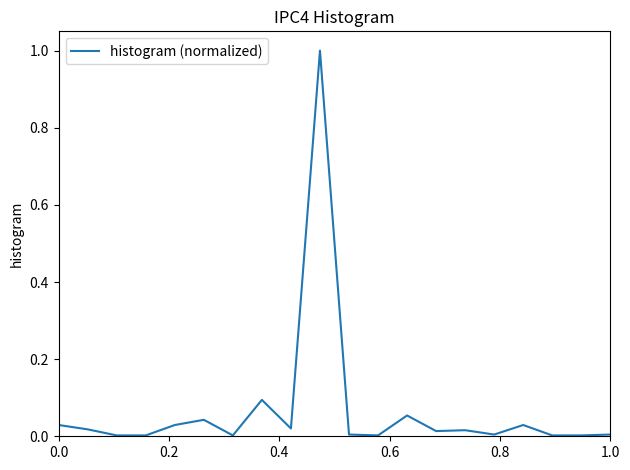

What is the difference between the maximum and minimum values?

1.0